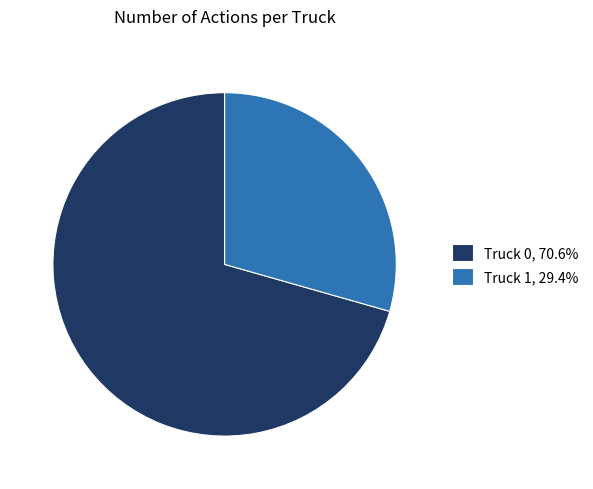

The Truck 0 slice represents 85% of the pie. True or false?

False